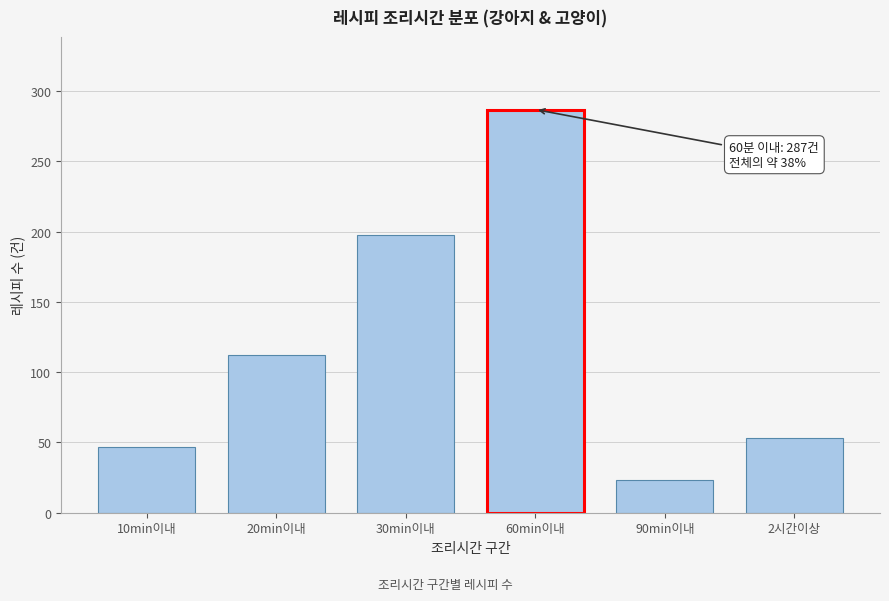

Reading left to right, transcribe all the data shown in this chart.

10min이내=47	20min이내=112	30min이내=198	60min이내=287	90min이내=23	2시간이상=53